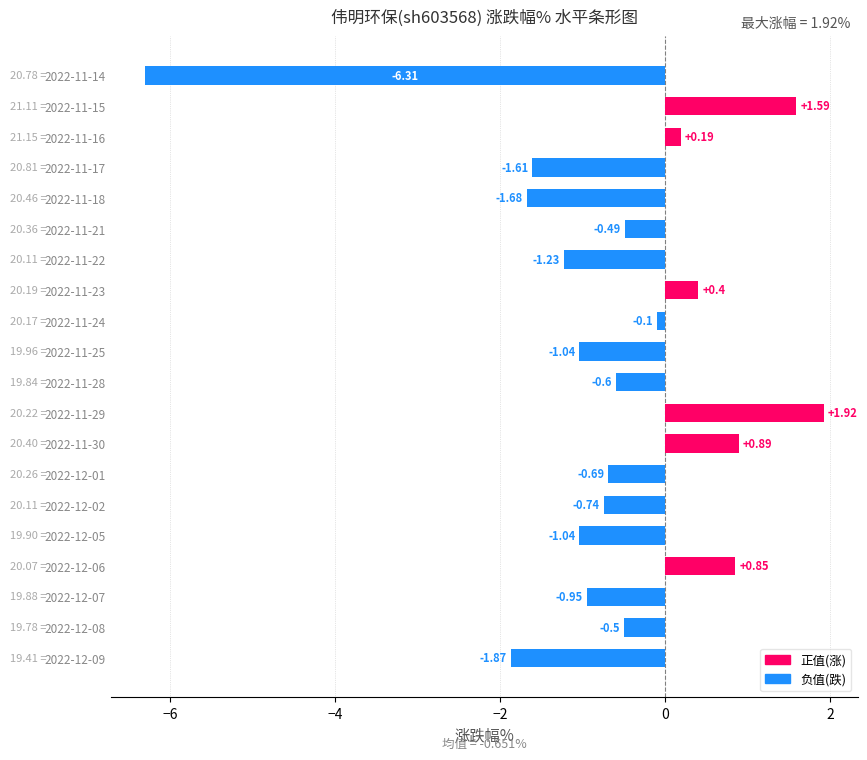

Between 2022-12-07 and 2022-11-18, which is larger?

2022-12-07